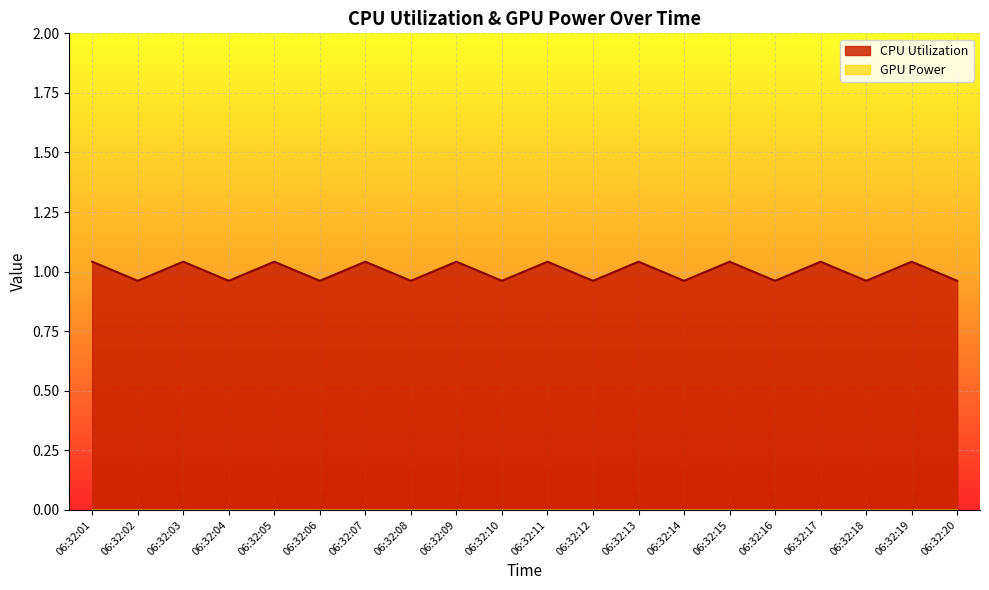

Count the number of categories in the chart.

20